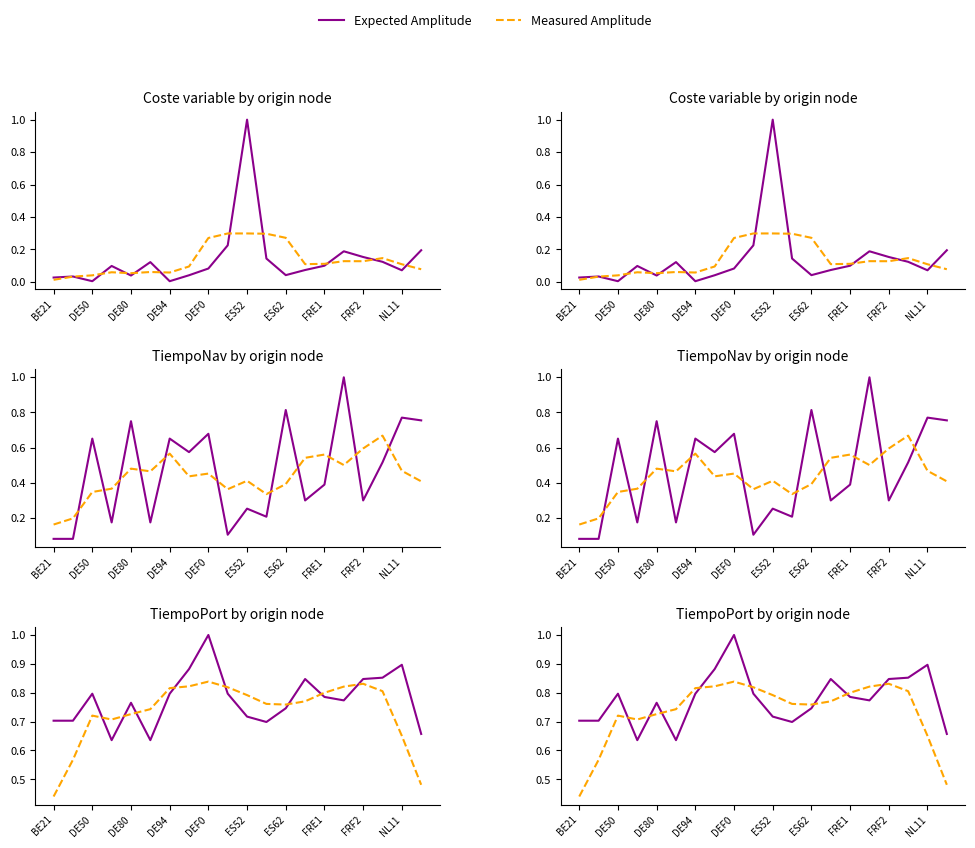

True or false: Measured Amplitude and Expected Amplitude cross at least once.

True